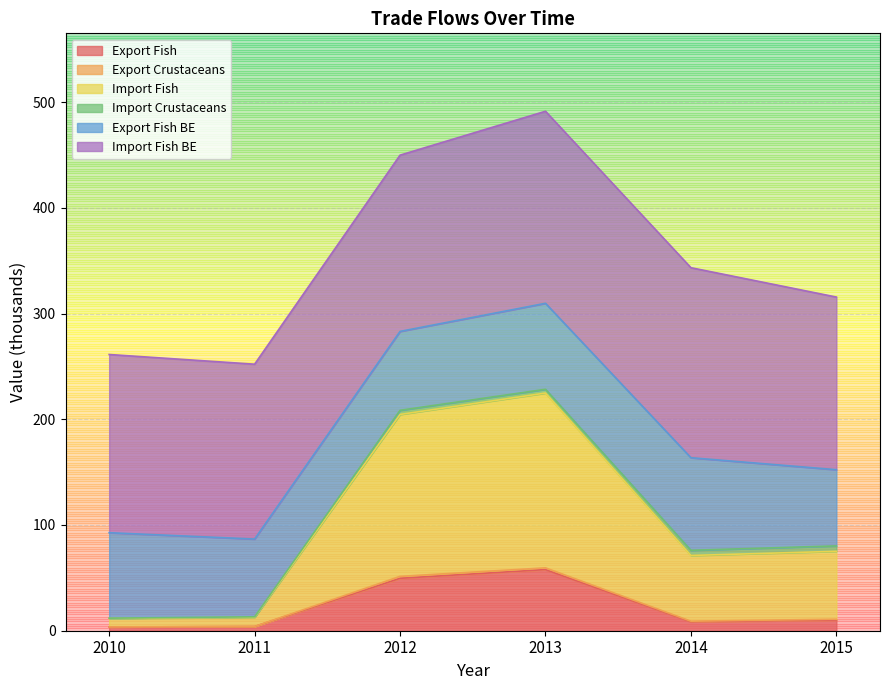

Which category has the highest value across all series?

2013